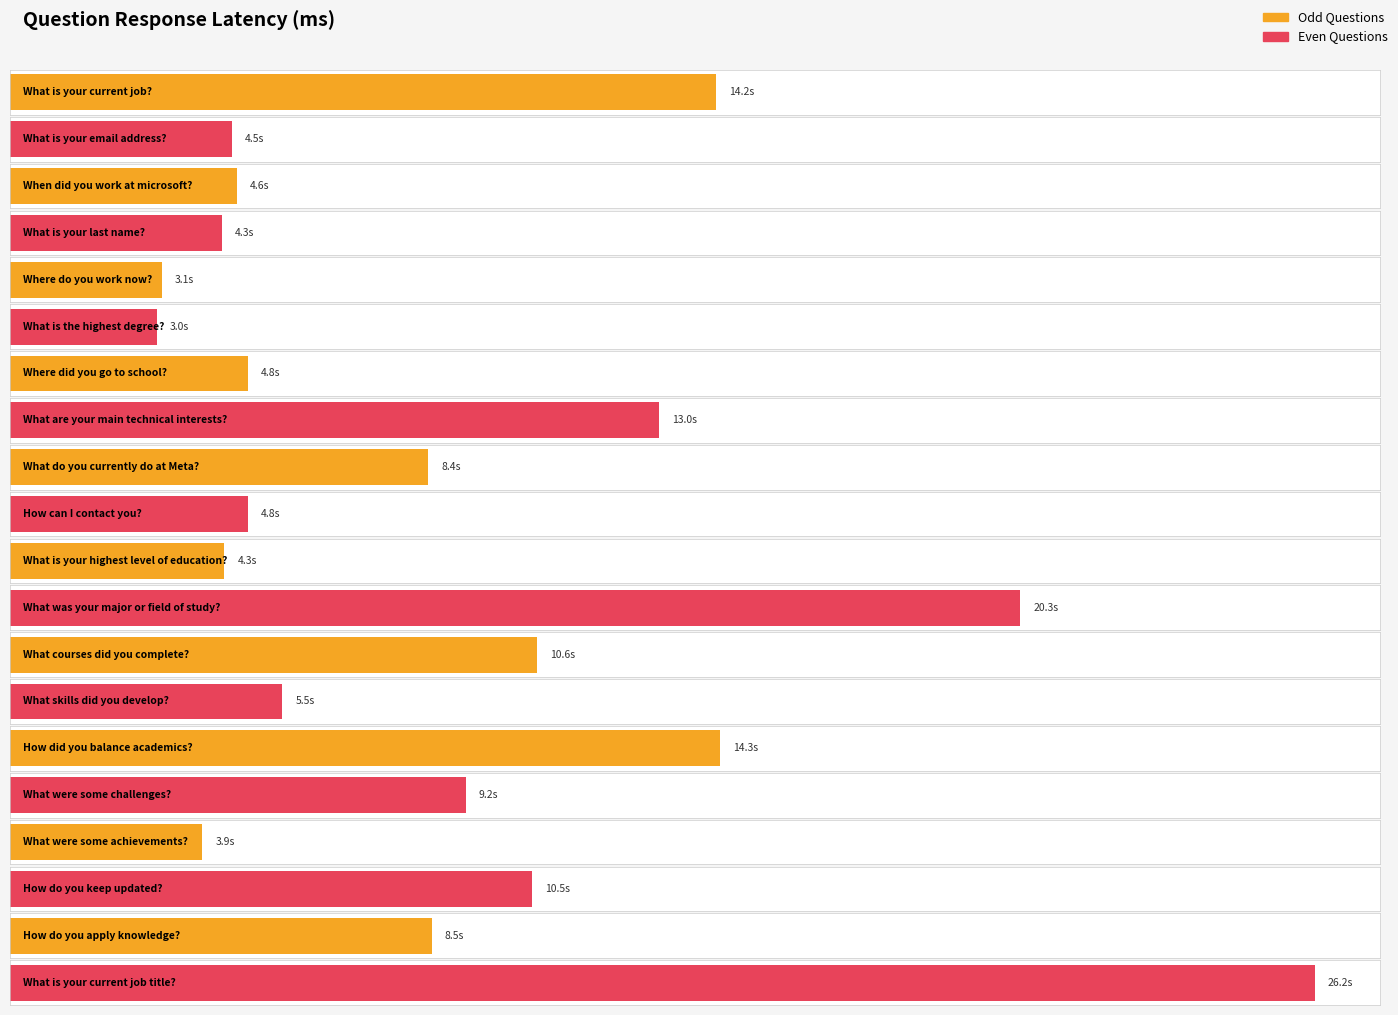

What is the average value?

8886.2